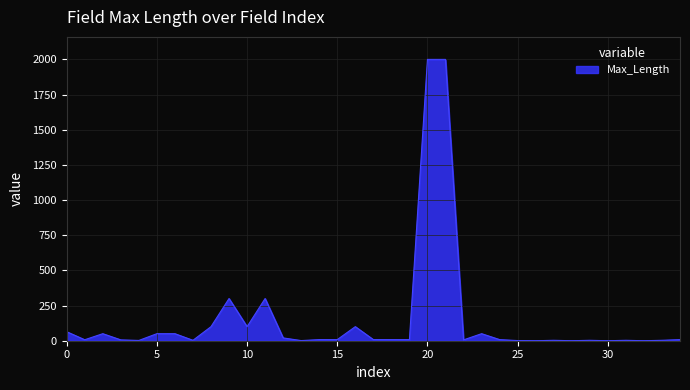

What is the greatest value displayed?

2000